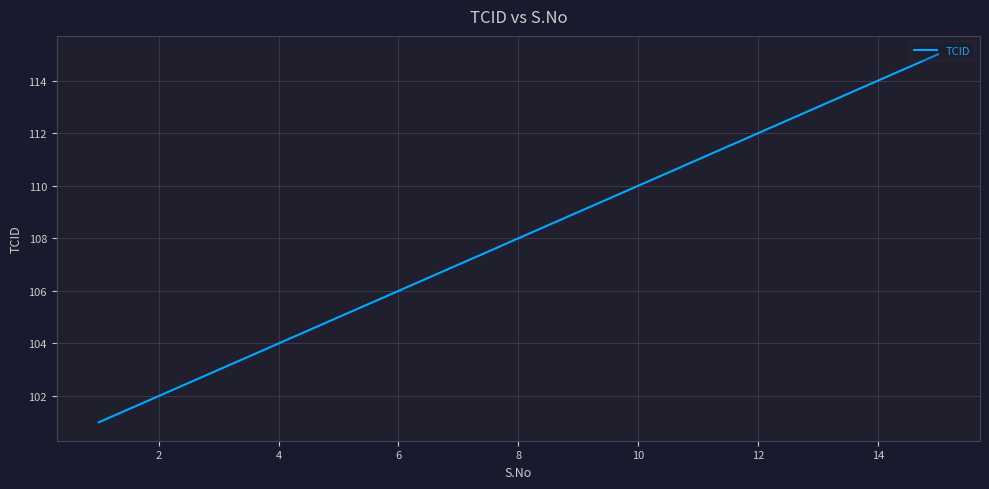

What is the difference between the maximum and minimum values?

14